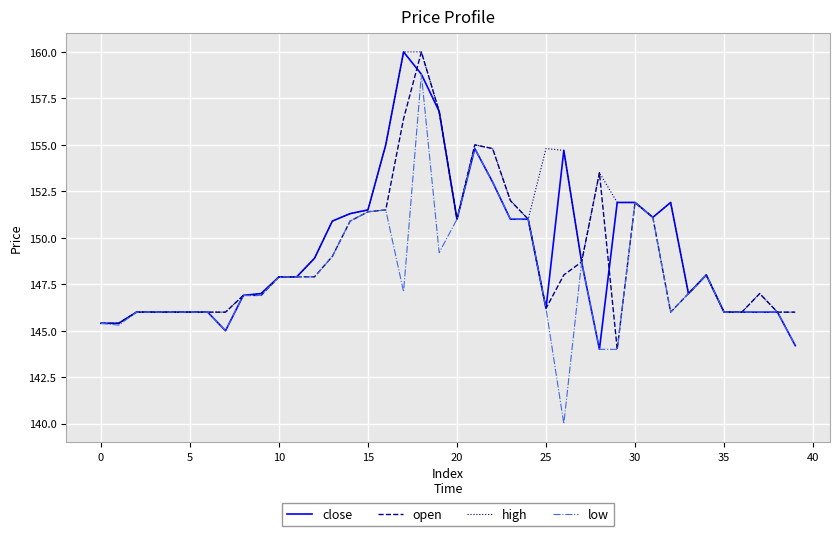

Reading right to left, what are all the values shown in this chart?

close: 144.2	146.0	146.0	146.0	146.0	148.0	147.0	151.9	151.1	151.9	151.9	144.0	148.7	154.7	146.2	151.0	151.0	153.0	154.8	151.0	156.8	158.8	160.0	155.0	151.5	151.3	150.9	148.9	147.9	147.9	147.0	146.9	145.0	146.0	146.0	146.0	146.0	146.0	145.4	145.4
open: 146.0	146.0	147.0	146.0	146.0	148.0	147.0	146.0	151.1	151.9	144.0	153.5	148.7	148.0	146.2	151.0	152.0	154.8	155.0	151.0	156.8	160.0	156.4	151.5	151.4	150.9	149.0	147.9	147.9	147.9	146.9	146.9	146.0	146.0	146.0	146.0	146.0	146.0	145.4	145.4
high: 146.0	146.0	147.0	146.0	146.0	148.0	147.0	151.9	151.1	151.9	151.9	153.5	148.7	154.7	154.8	151.0	152.0	154.8	155.0	151.0	156.8	160.0	160.0	155.0	151.5	151.3	150.9	148.9	147.9	147.9	147.0	146.9	146.0	146.0	146.0	146.0	146.0	146.0	145.4	145.4
low: 144.2	146.0	146.0	146.0	146.0	148.0	147.0	146.0	151.1	151.9	144.0	144.0	148.7	140.0	146.2	151.0	151.0	153.0	154.8	151.0	149.2	158.8	147.1	151.5	151.4	150.9	149.0	147.9	147.9	147.9	146.9	146.9	145.0	146.0	146.0	146.0	146.0	146.0	145.3	145.4